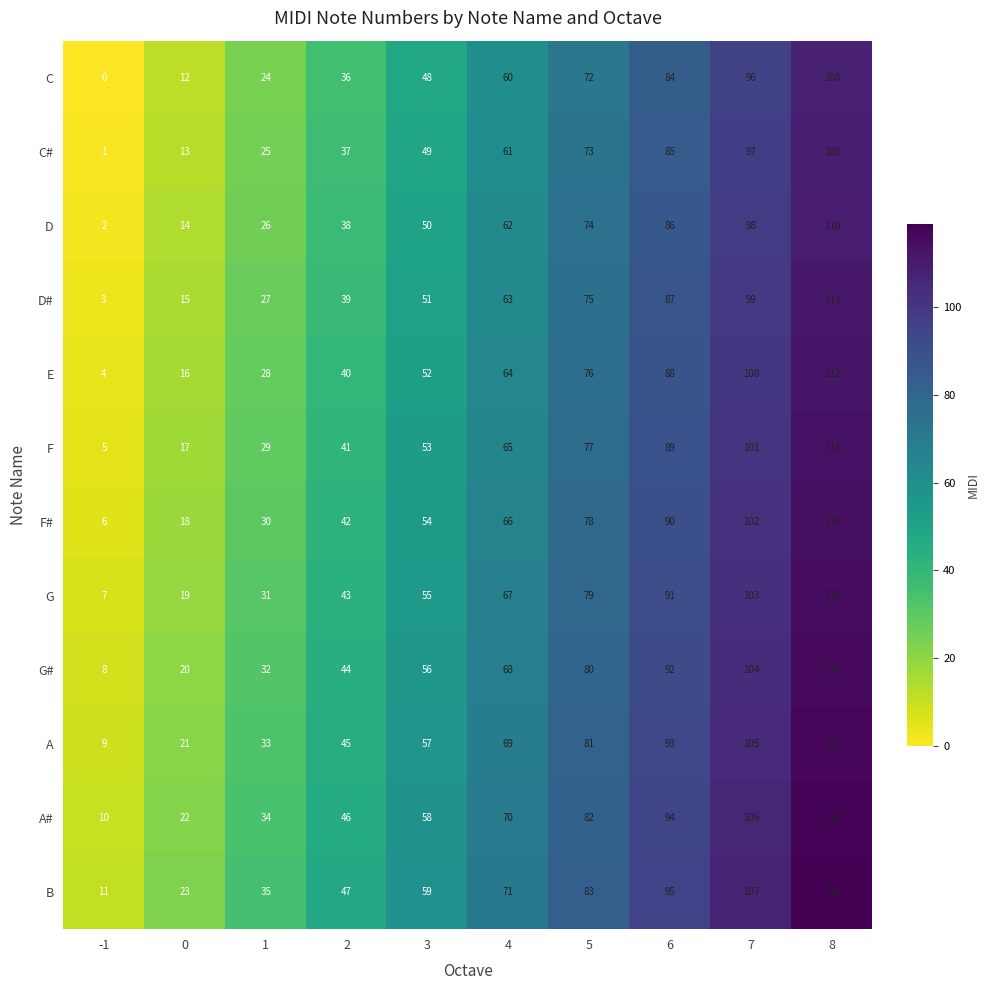

What is the spread (max minus min) of values at 3?

11